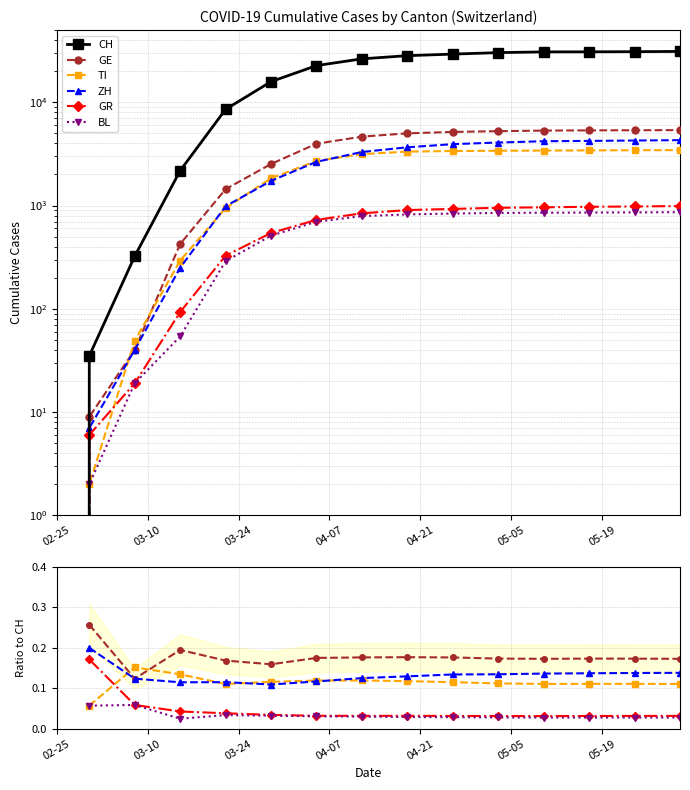

Which series has the widest spread of values?

CH